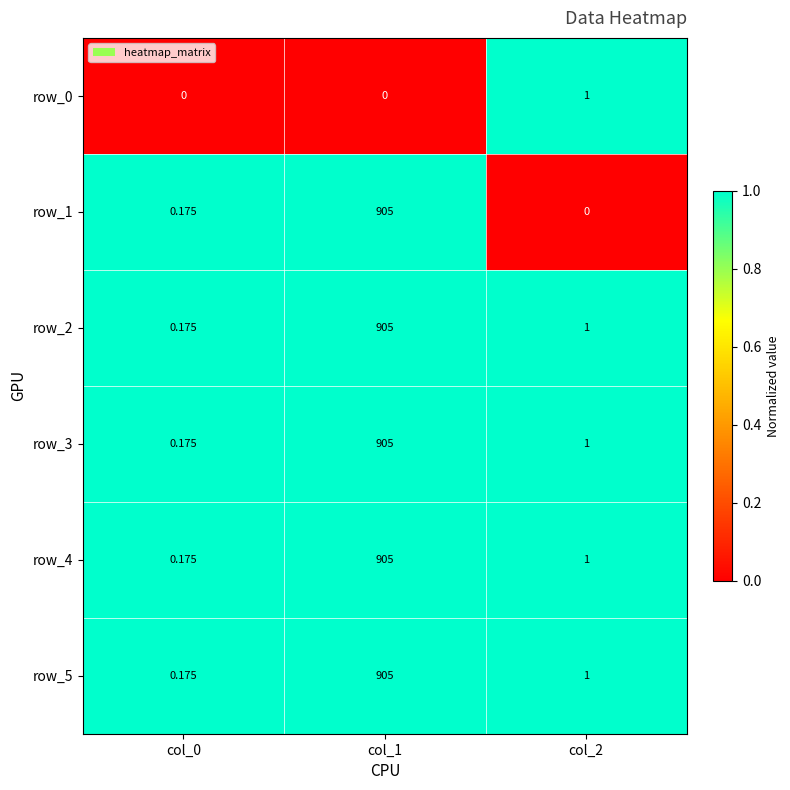

What is the average value of the row_3 series?

302.1